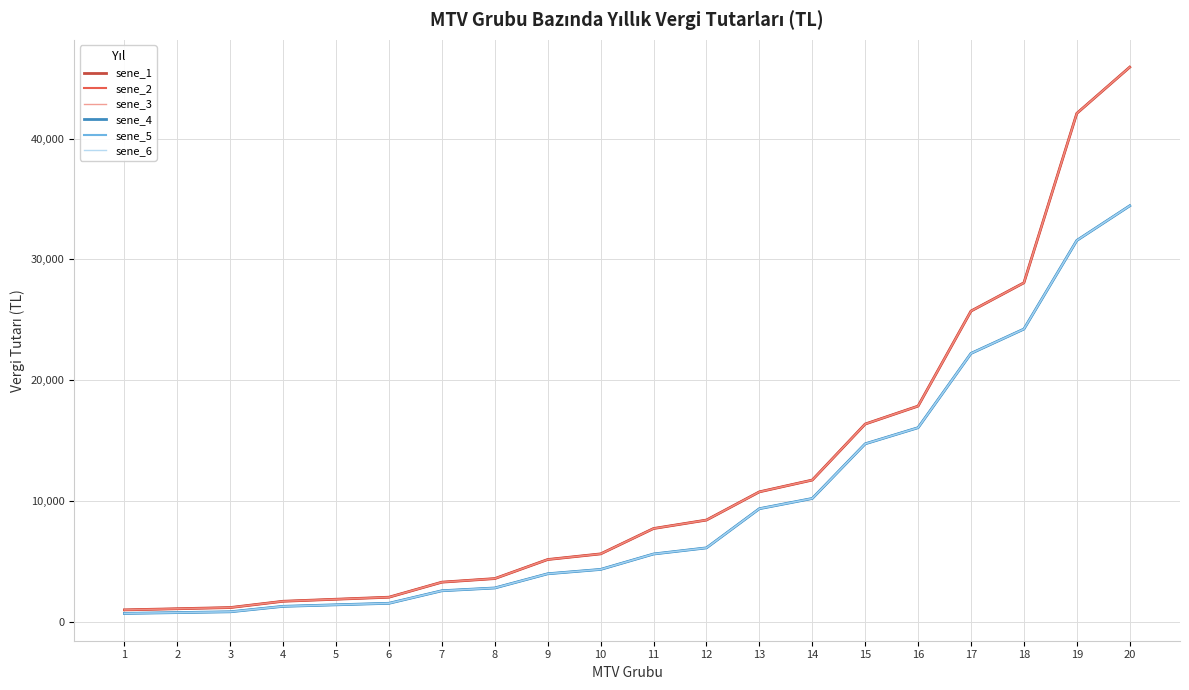

True or false: sene_3 and sene_2 intersect in this chart.

False